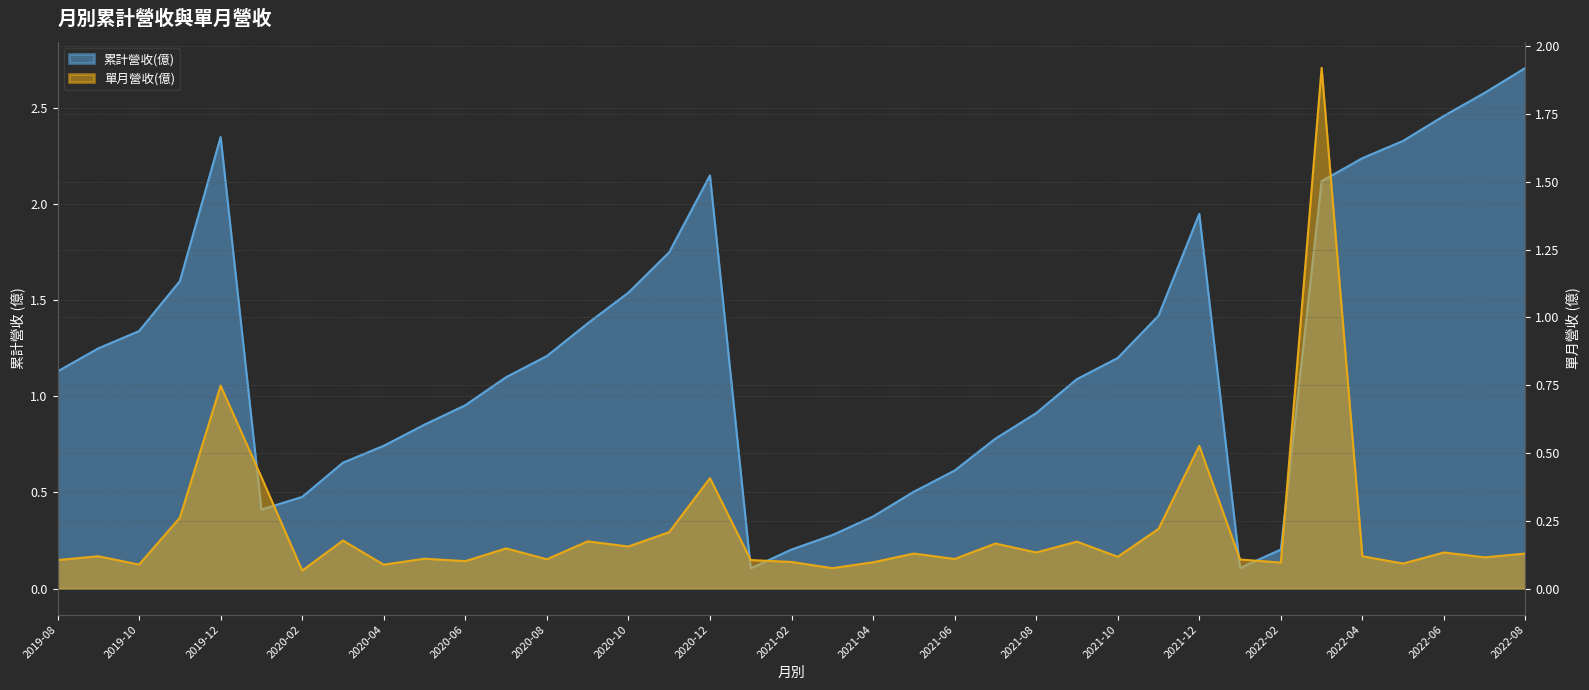

What is the label of the 20th point from the left?

2021-03